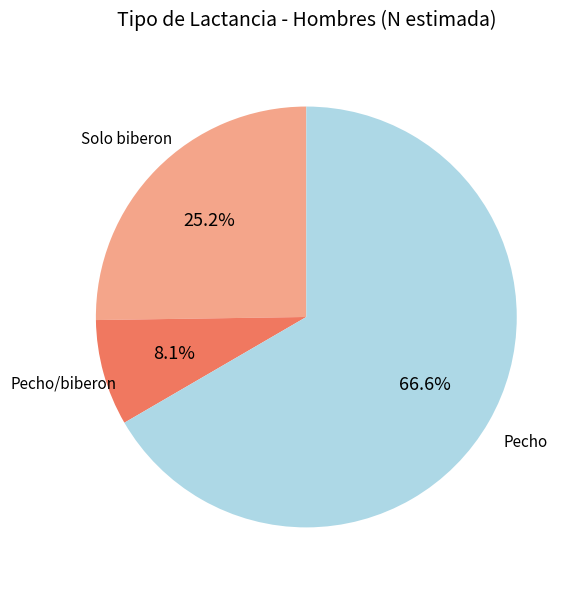

How many segments does this pie chart have?

3